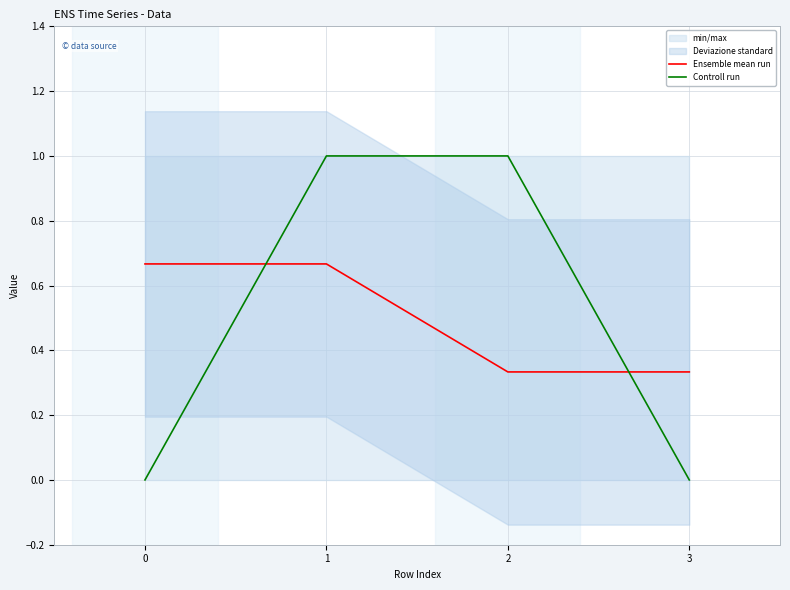

Reading right to left, what are all the values shown in this chart?

Ensemble mean run: 0.3	0.3	0.7	0.7
Controll run: 0.0	1.0	1.0	0.0